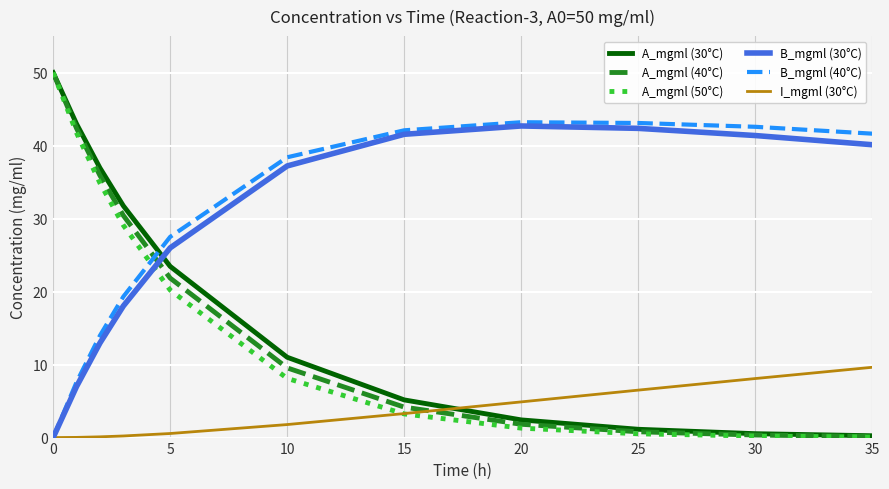

What is the highest value of the A_mgml (40°C) series?

50.0